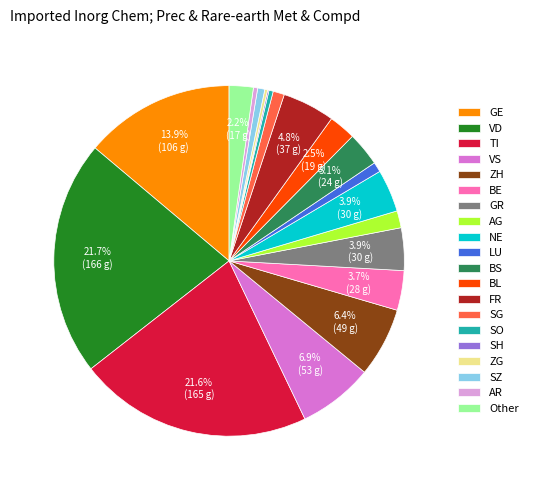

What percentage is NOT represented by BL?

97.5%